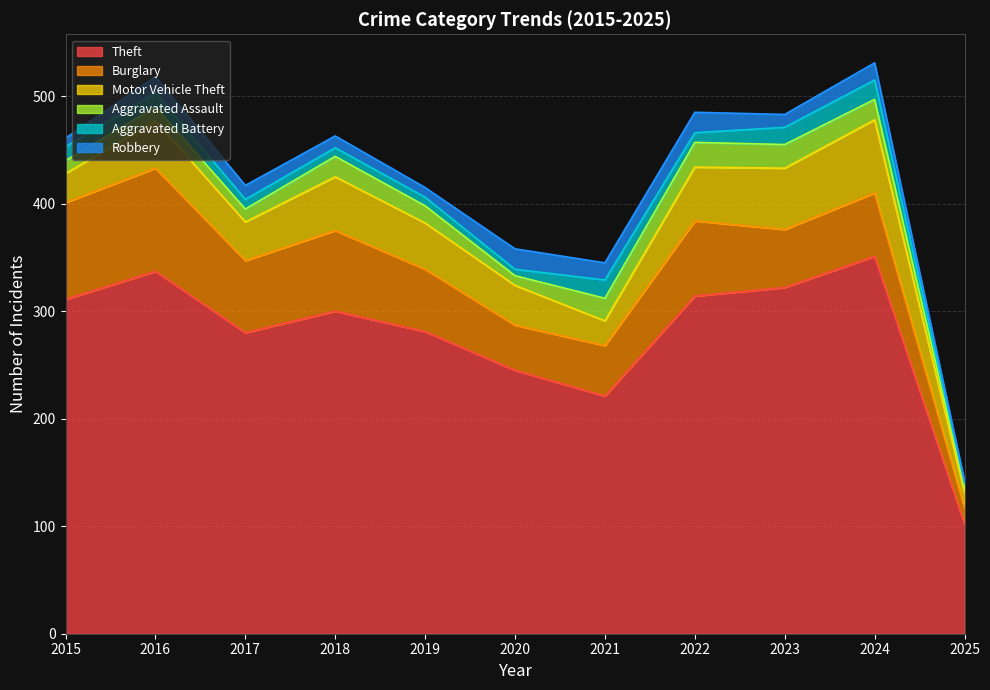

True or false: Aggravated Battery has more than 2 interior local peaks.

False